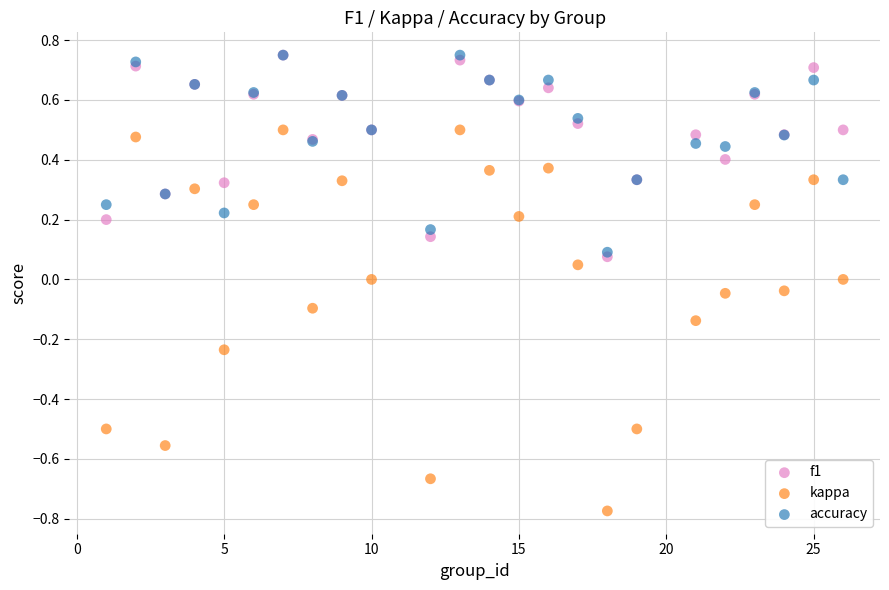

What are all the series names shown in the legend?

f1, kappa, accuracy